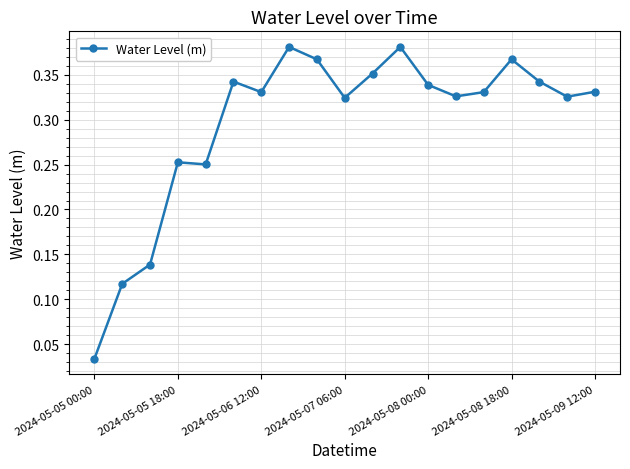

True or false: there are more than 1 points higher than both neighbors.

True